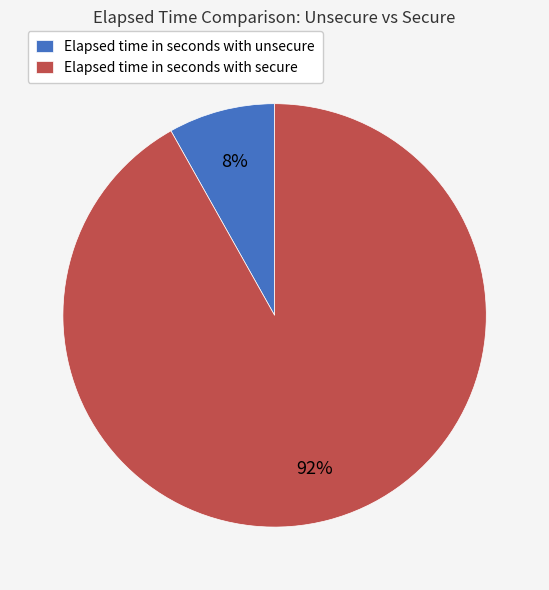

Is it true that Elapsed time in seconds with unsecure is 1% of the pie?

False